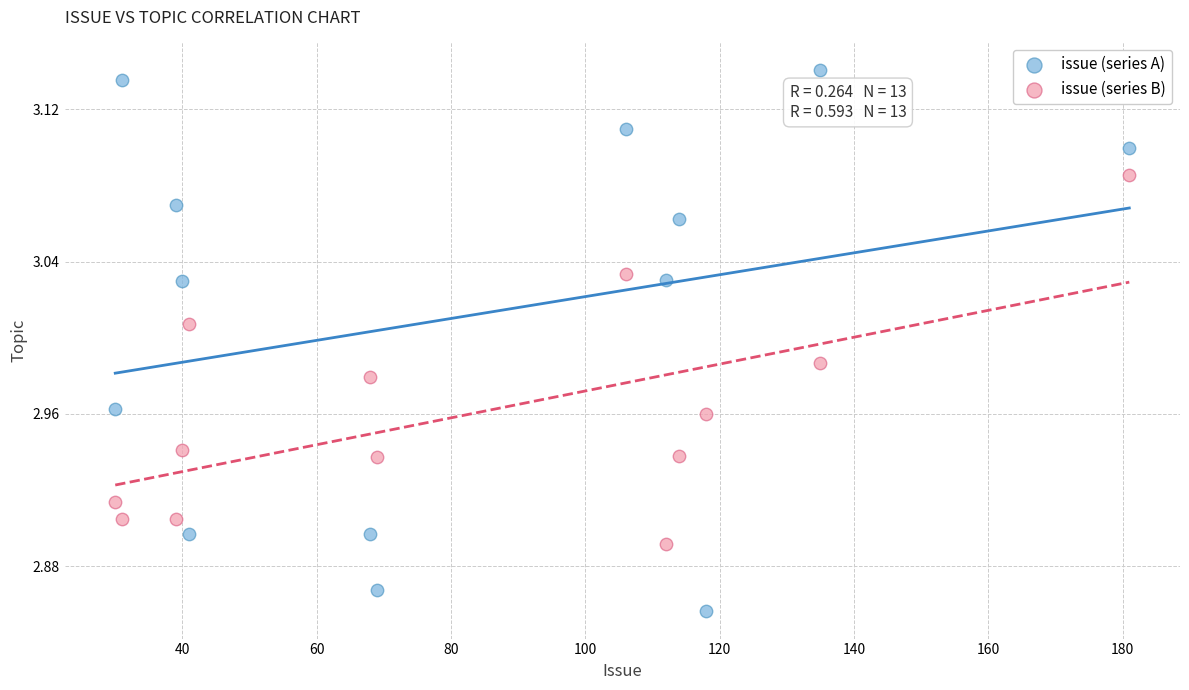

What are all the series names shown in the legend?

issue (series A), issue (series B)